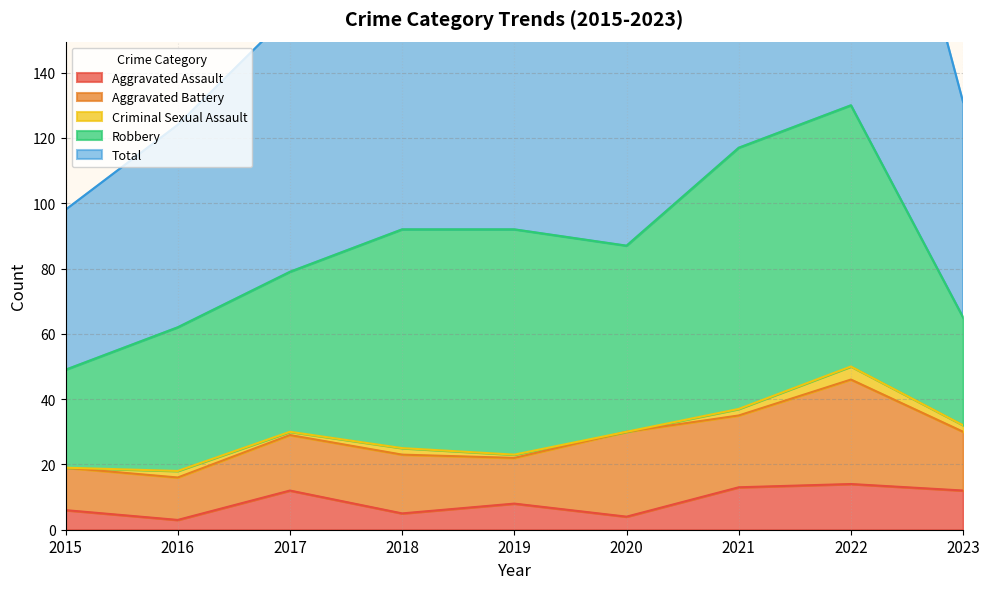

In Total, how many points are higher than both neighbors (excluding endpoints)?

1